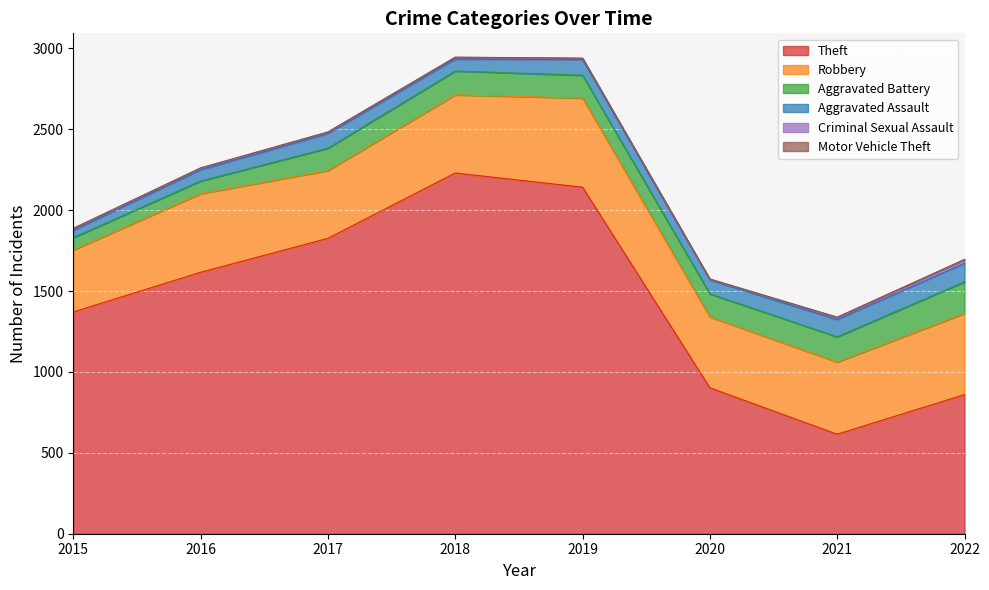

What is the value of the Aggravated Battery point at the 6th from the left?

143